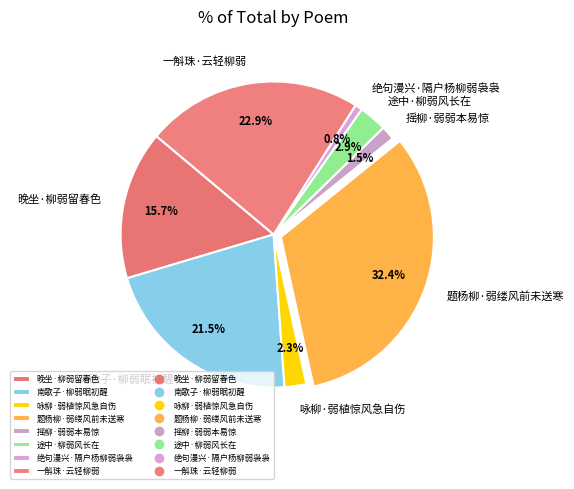

Is 途中·柳弱风长在 the majority of the pie?

No